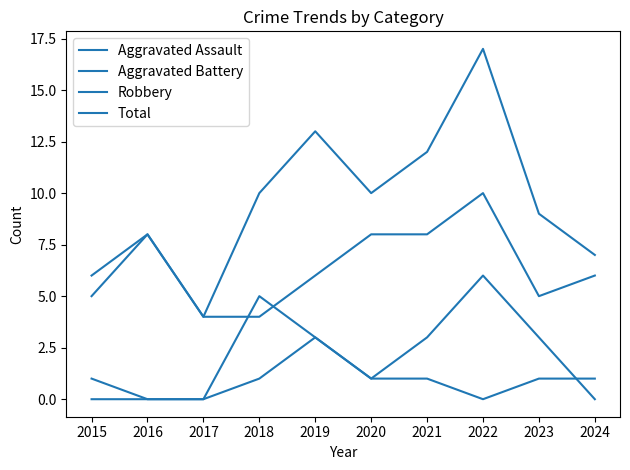

The value of Aggravated Battery at 2016 is 2. True or false?

False